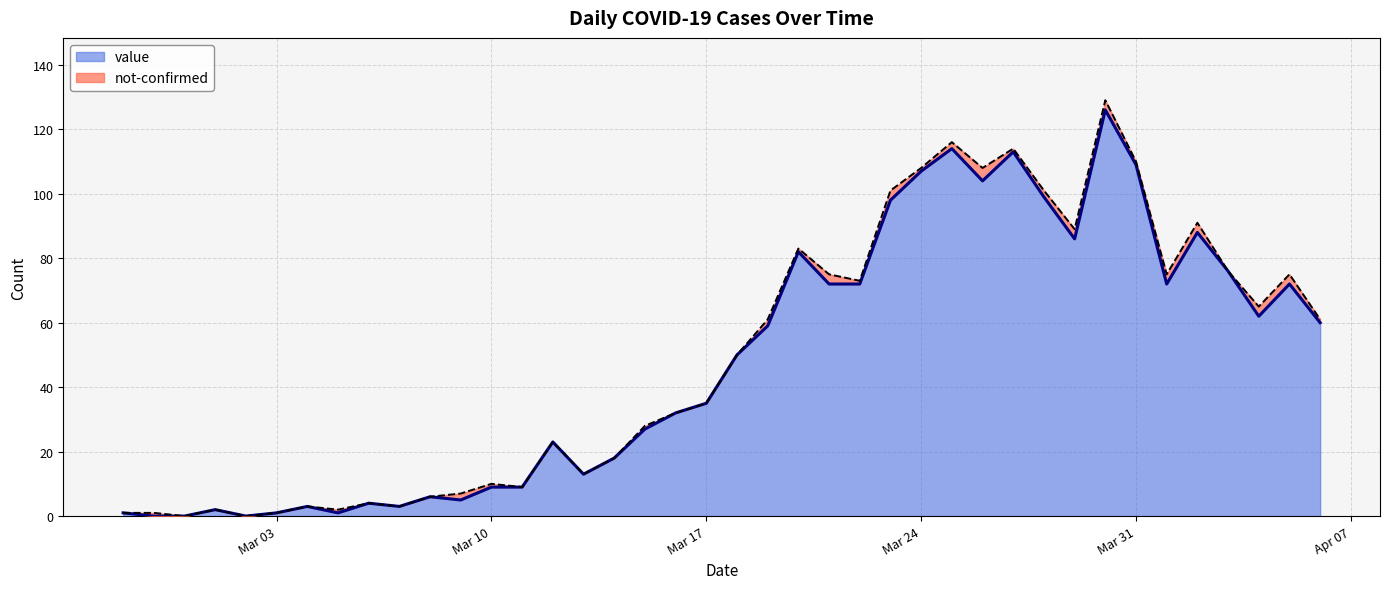

Where is the first local maximum?

2020-03-01